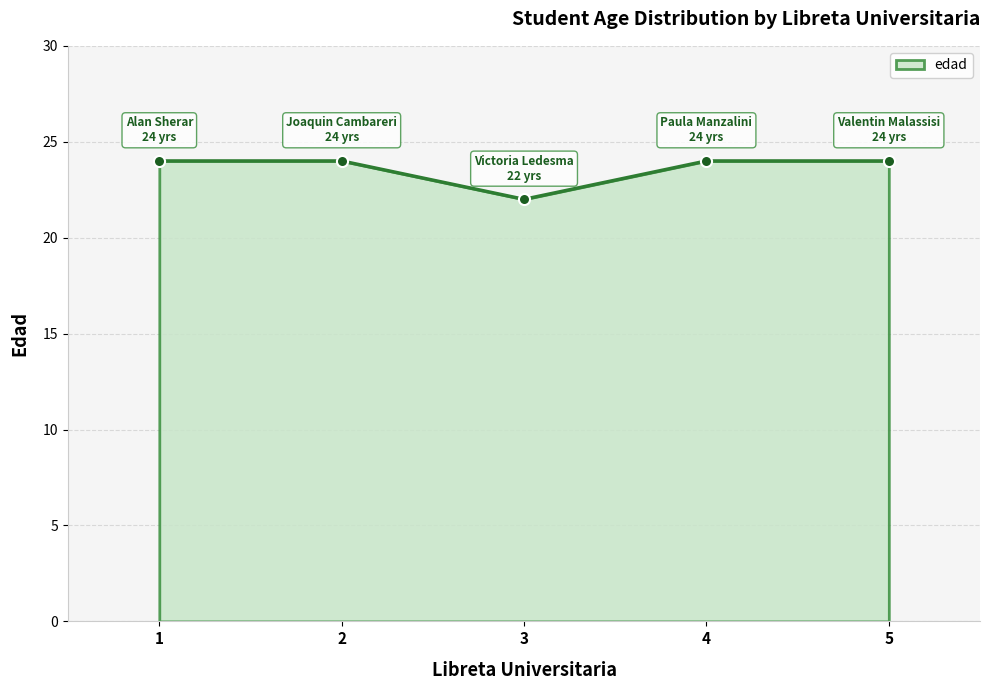

What is the sum of the values at 1 and 3?

46